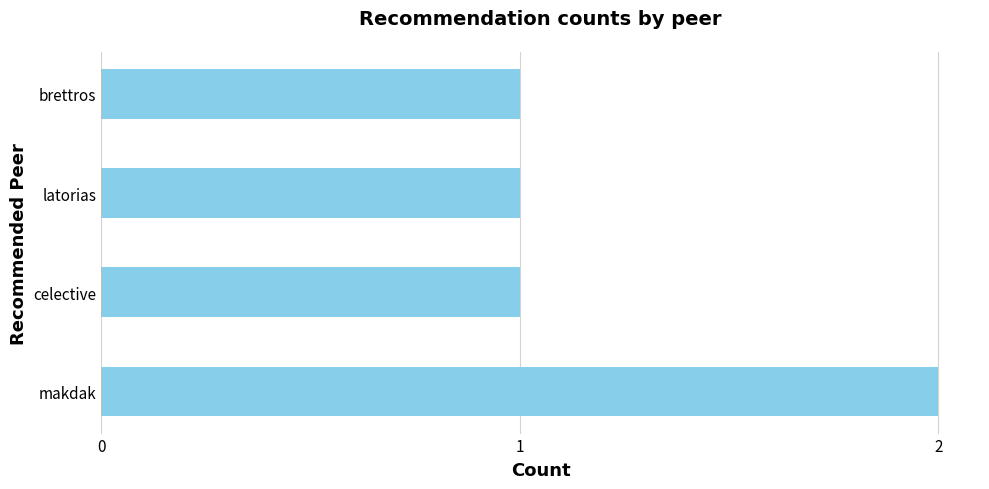

How many values are between 1 and 2?

4